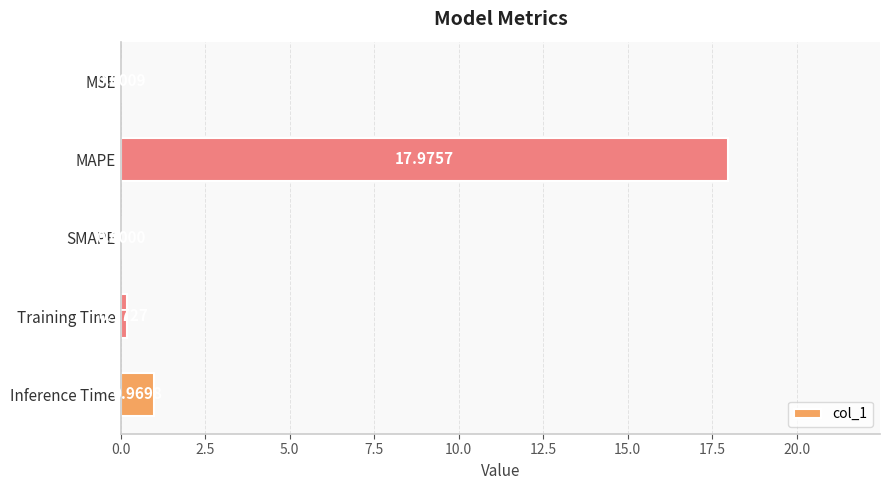

Count the number of data series in this chart.

1